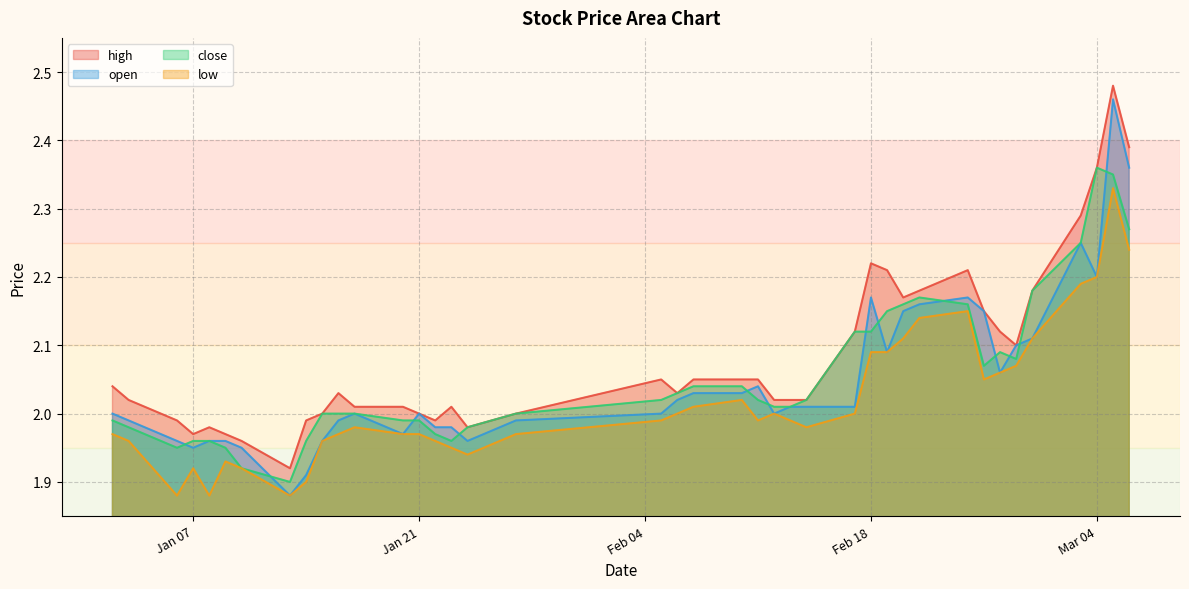

At 2025-02-26, list the series in order from smallest to largest.

open, low, close, high